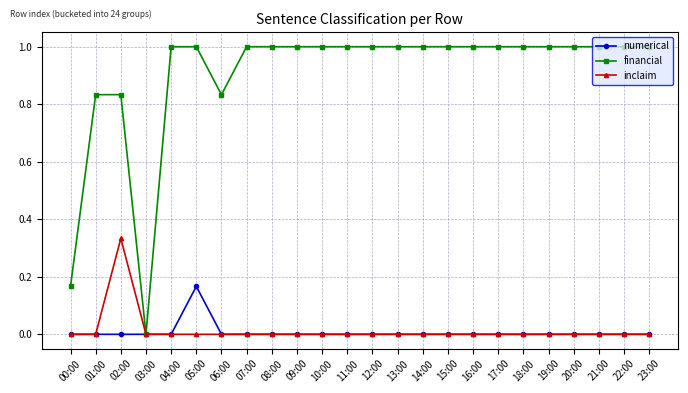

Count the financial values in the range 1 to 2.

19